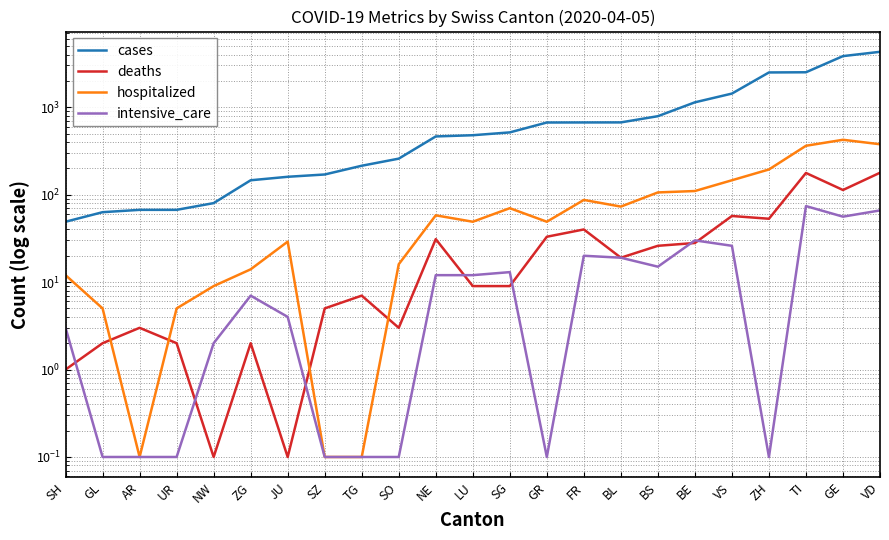

What is the minimum value shown in the chart?

0.1